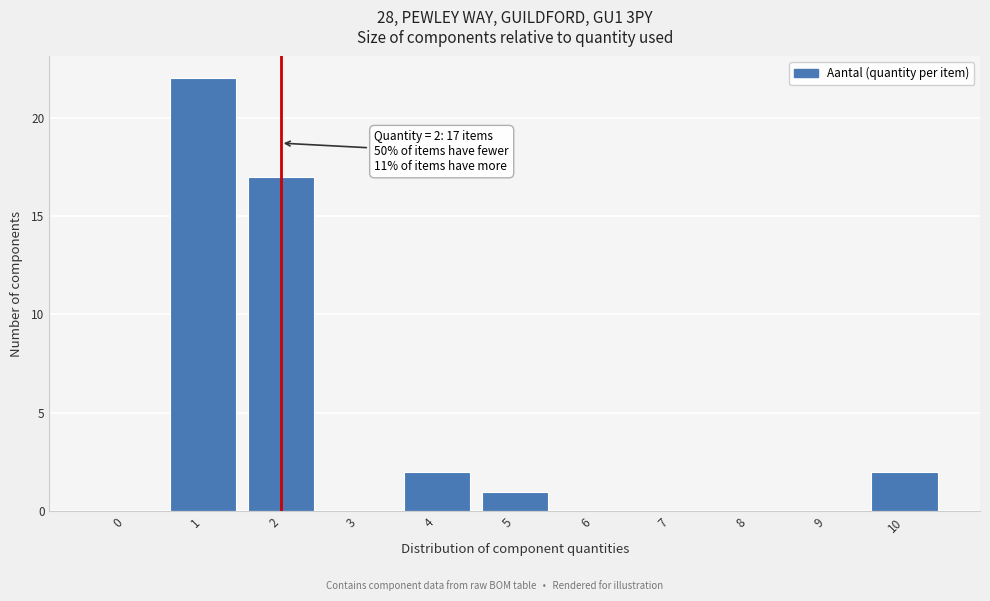

Reading left to right, extract all data points from this chart.

0=0	1=22	2=17	3=0	4=2	5=1	6=0	7=0	8=0	9=0	10=2